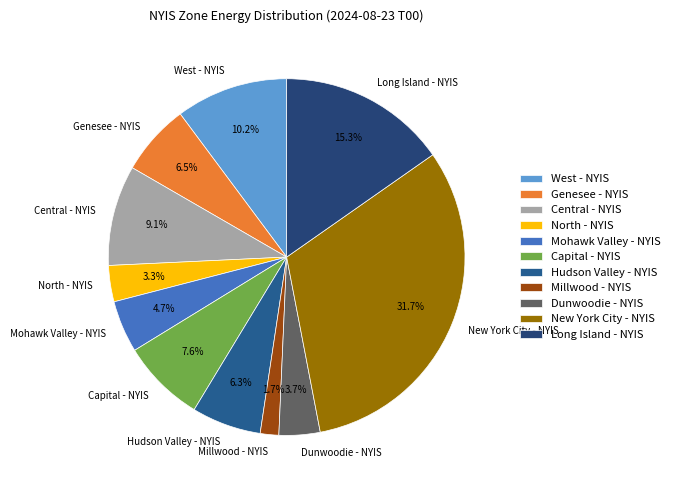

To the nearest percent, what percentage of the pie is Hudson Valley - NYIS?

6%